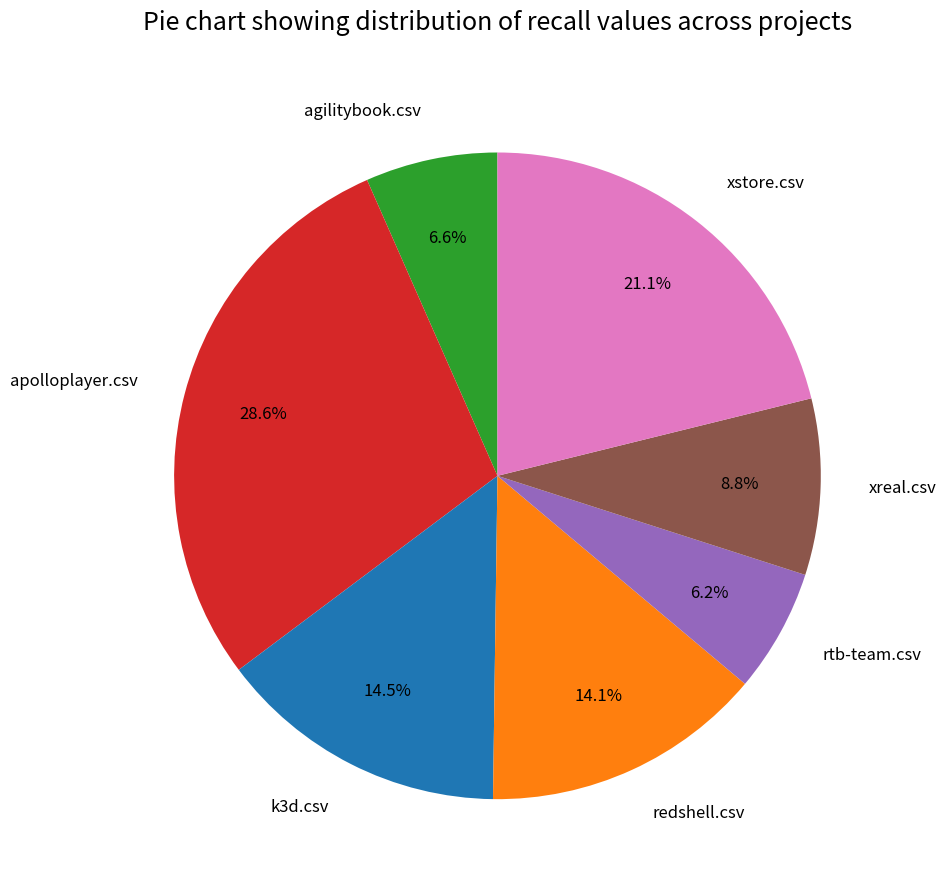

Is there any slice that represents more than half of the pie?

No